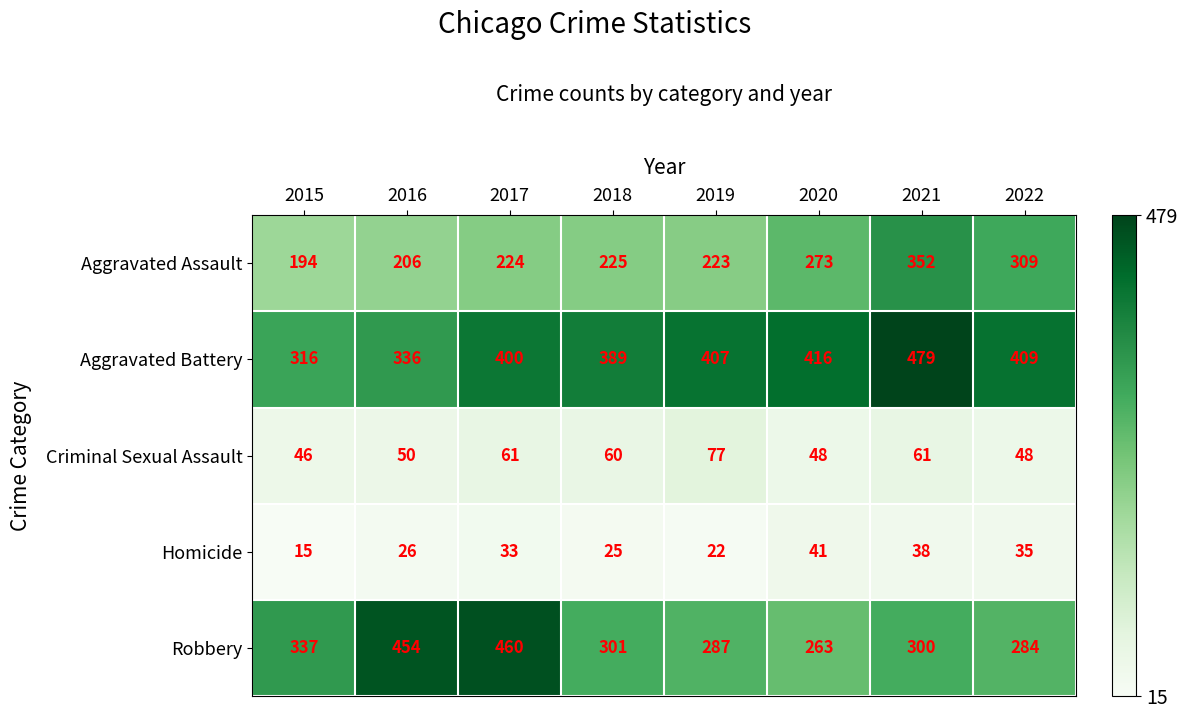

The Aggravated Battery series shows 400 at 2017. True or false?

True